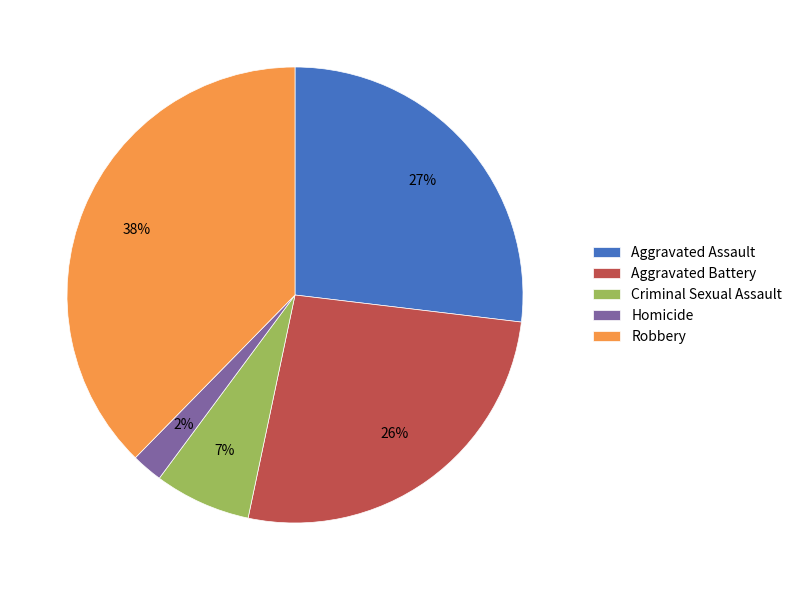

Does Criminal Sexual Assault represent more than half of the total?

No